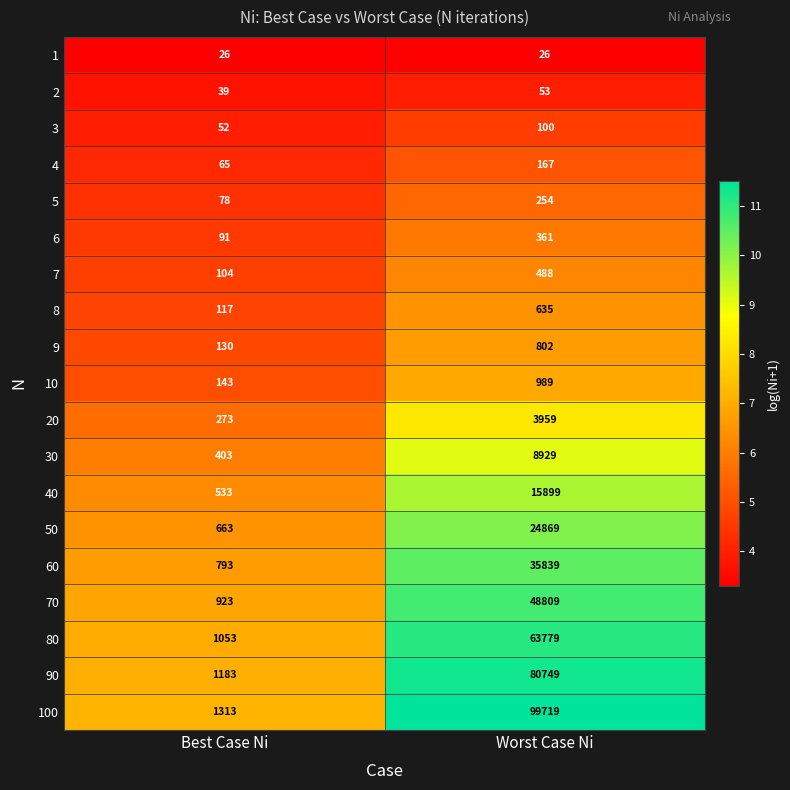

How many data points does each series have?

2